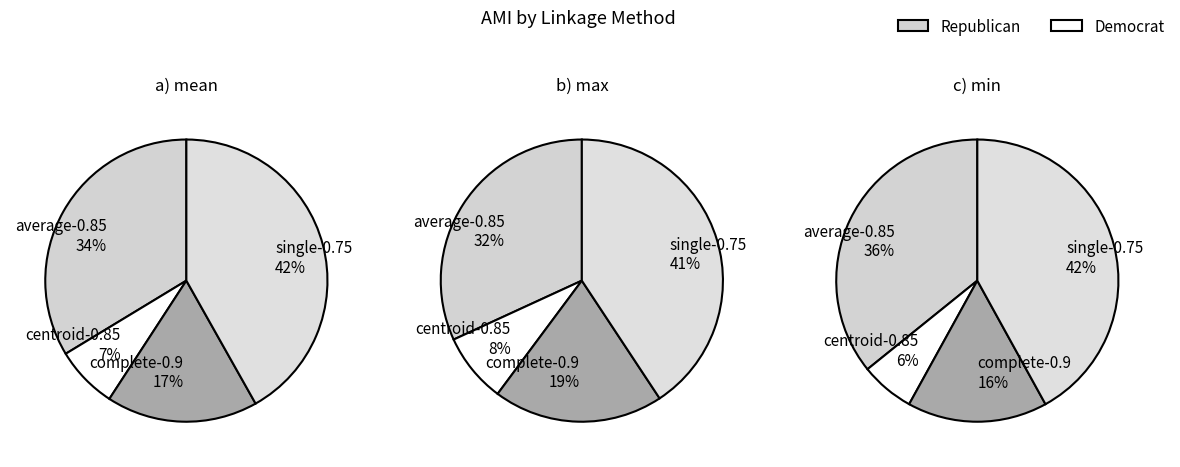

True or false: average-0.85 accounts for 36% of the total.

True